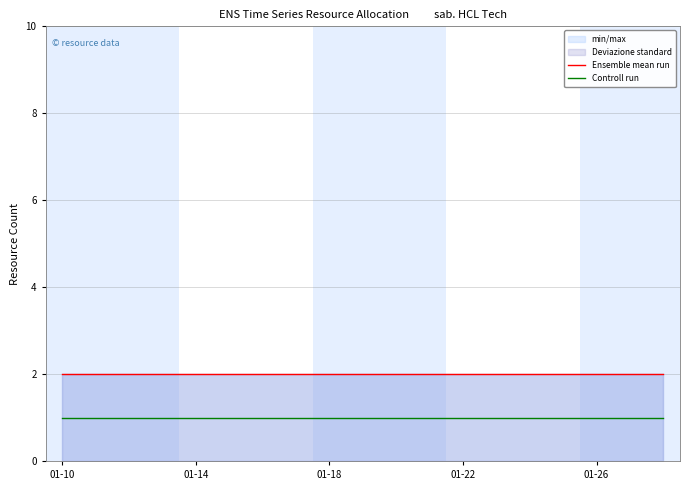

True or false: Controll run and Ensemble mean run intersect in this chart.

False